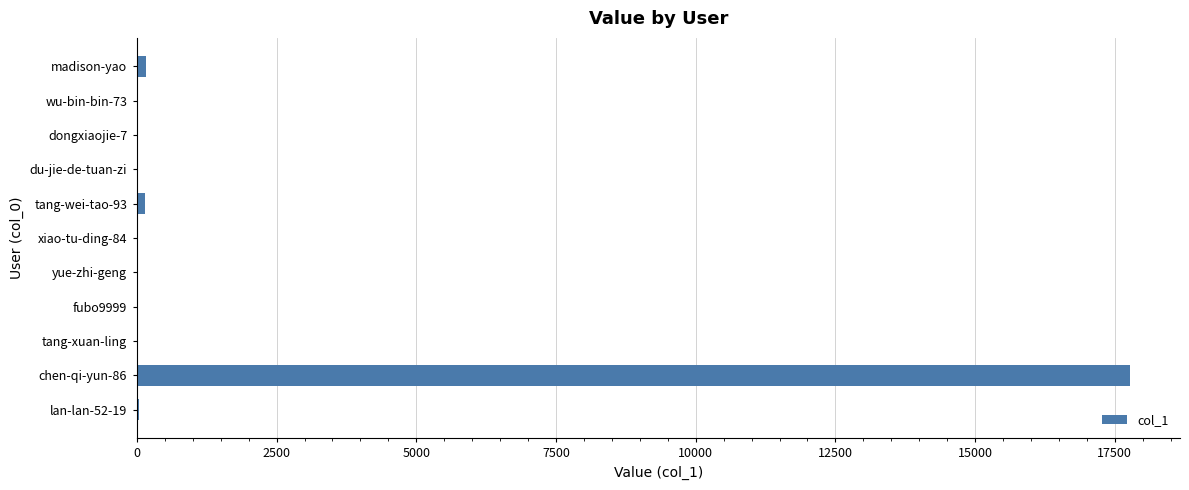

What is the sum of all values?

18131